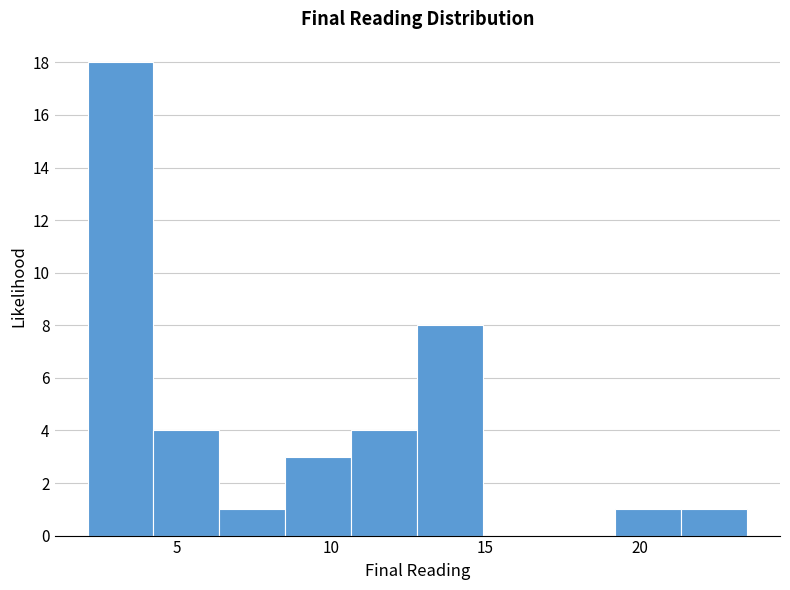

Reading left to right, transcribe this chart: for each bar, give the range it covers on the x-axis and its height. Neither the bar edges nor the heights are printed on the chart, so give them approximately, as read against the axes.

2.0 to 4.0: 18
4.0 to 6.5: 4
6.5 to 8.5: 1
8.5 to 10.5: 3
10.5 to 13.0: 4
13.0 to 15.0: 8
15.0 to 17.0: 0
17.0 to 19.0: 0
19.0 to 21.5: 1
21.5 to 23.5: 1